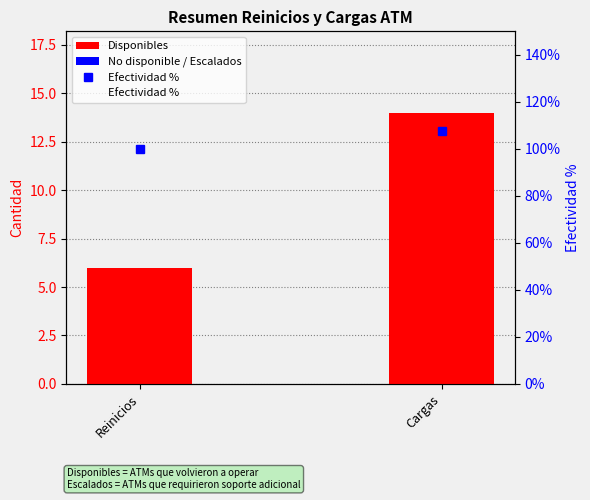

What is the total value across all series at Cargas?

121.7